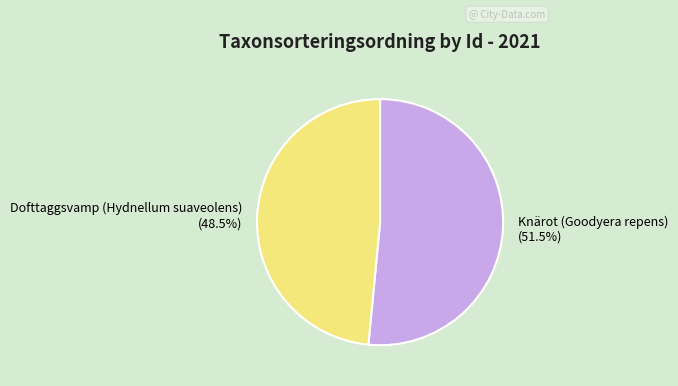

What percentage do Dofttaggsvamp (Hydnellum suaveolens) and Knärot (Goodyera repens) together represent?

100.0%